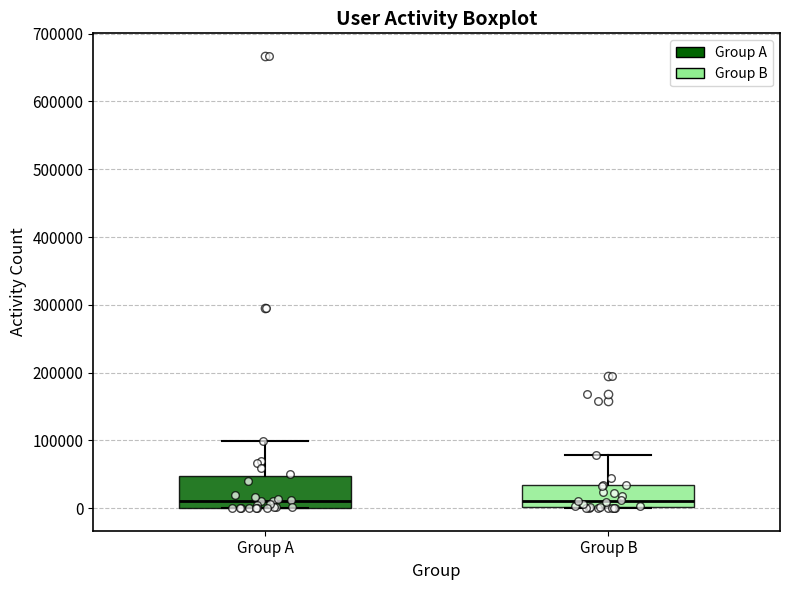

Reading left to right, transcribe this box plot: for each box, give where its median line is, the range the box spans, and where its two whiskers end, as read against the y-axis. The values are not printed on the chart, so give them approximately, as read against the axis.

Group A: median 10000, box 0 to 50000, whiskers 0 to 100000
Group B: median 10000, box 0 to 30000, whiskers 0 to 80000